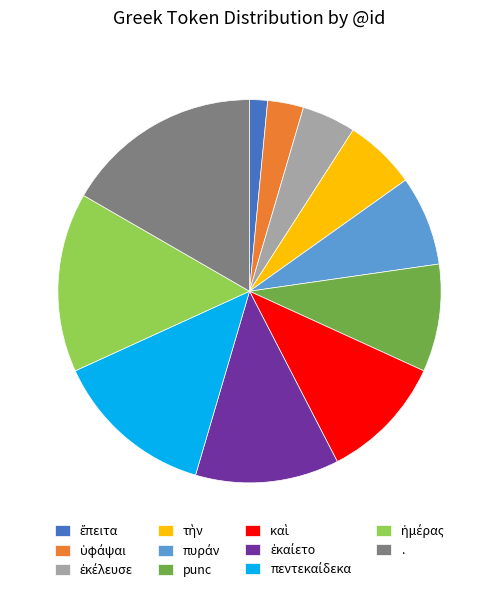

Is there any slice that represents more than half of the pie?

No